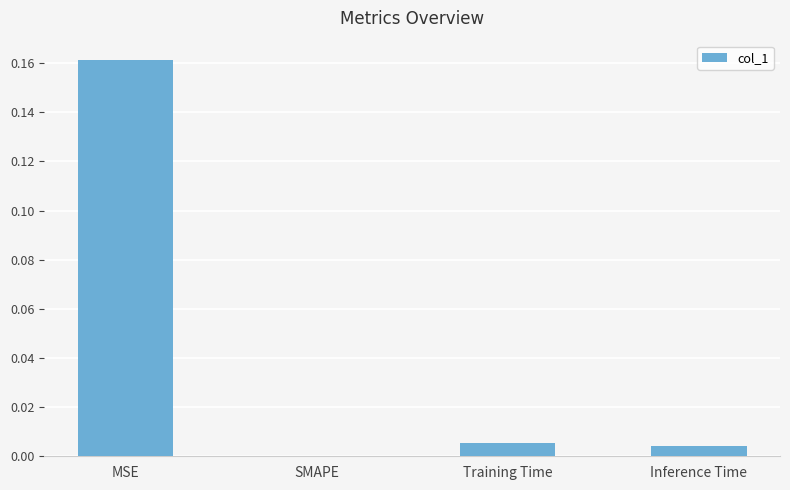

Which category has the highest value across all series?

MSE